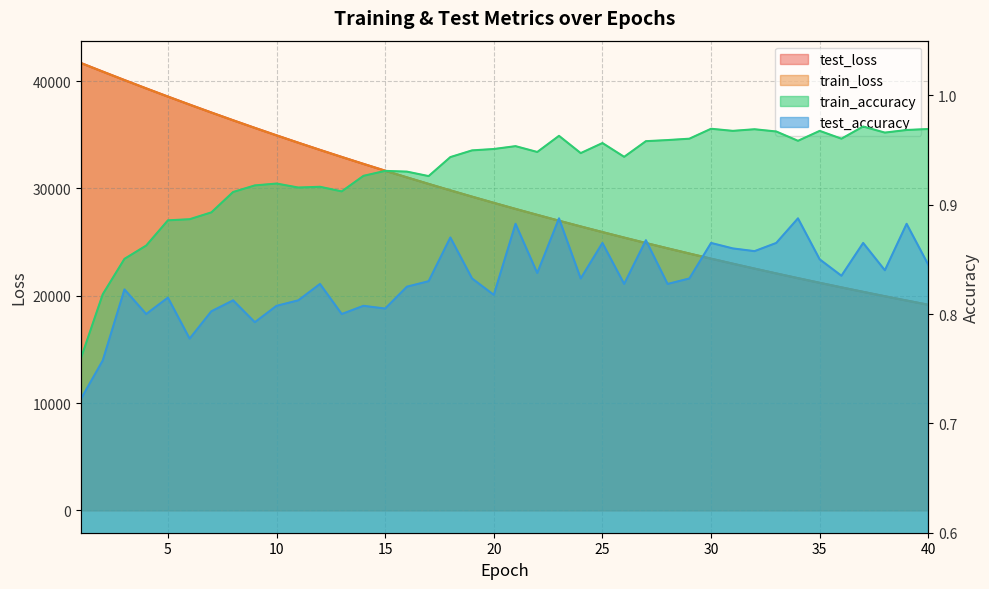

Which series has the largest total across all categories?

test_loss